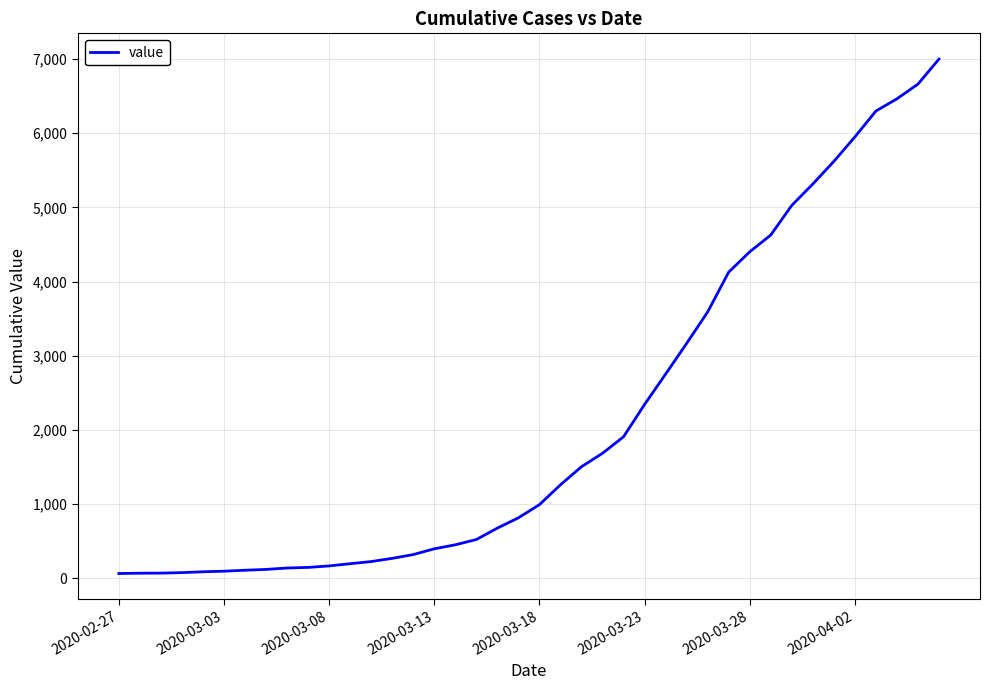

What is the difference between the maximum and minimum values?

6937